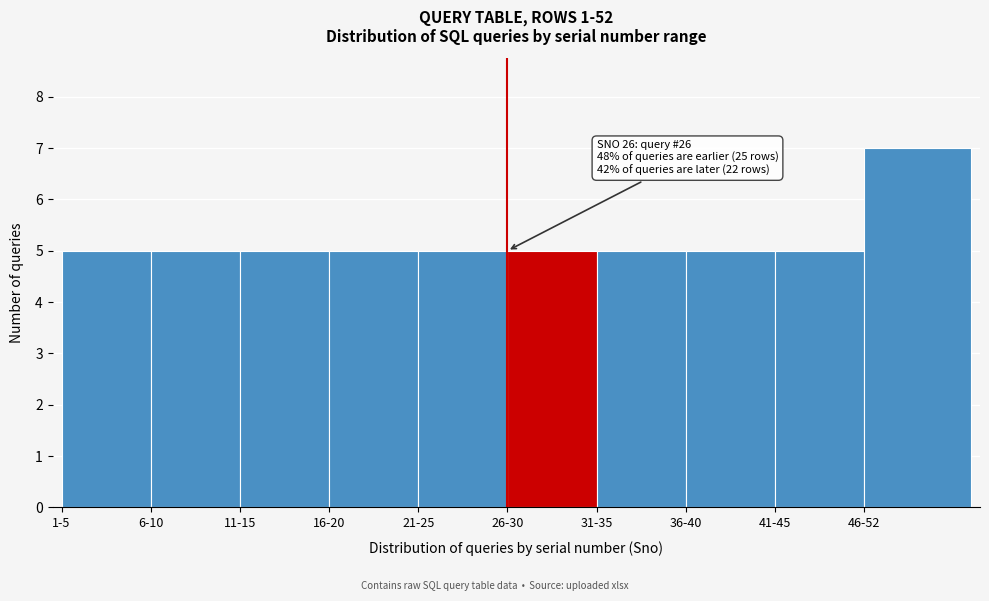

Reading right to left, extract all data points from this chart.

46-52=7	41-45=5	36-40=5	31-35=5	26-30=5	21-25=5	16-20=5	11-15=5	6-10=5	1-5=5